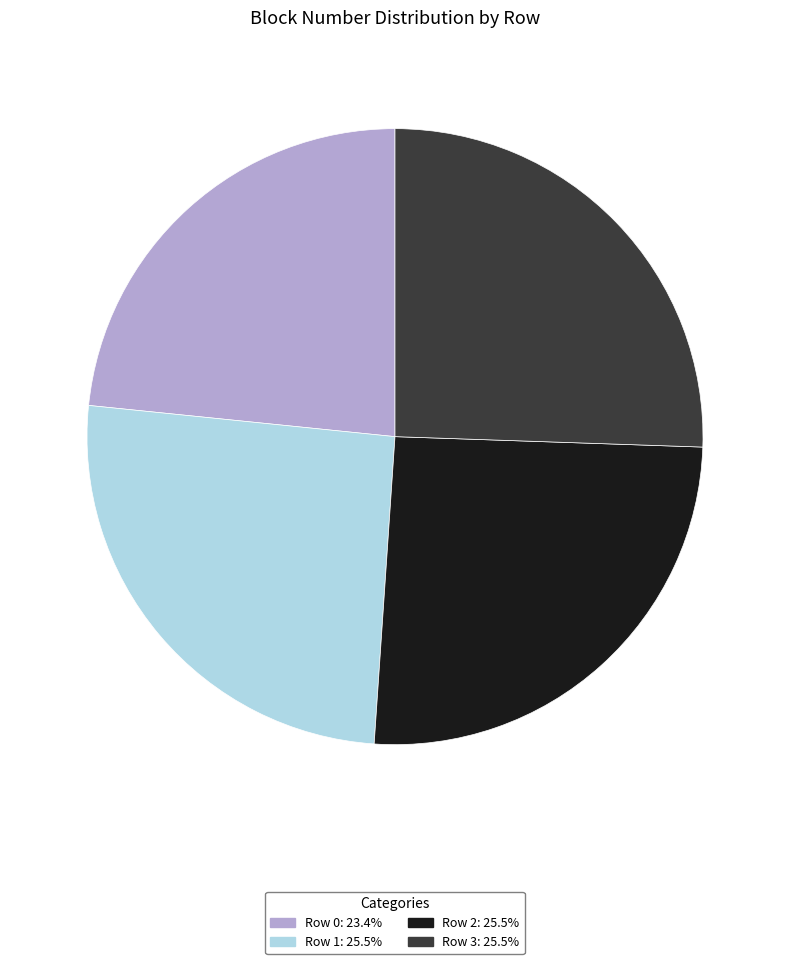

What is the smallest slice in the pie chart?

Row 0